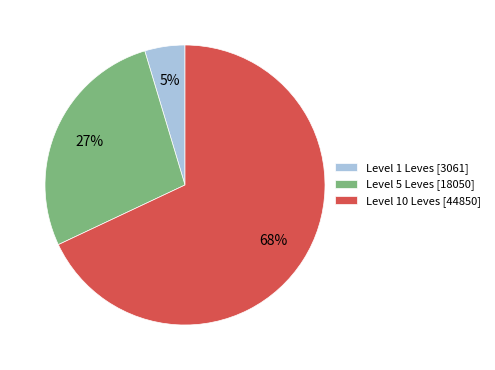

How many segments does this pie chart have?

3